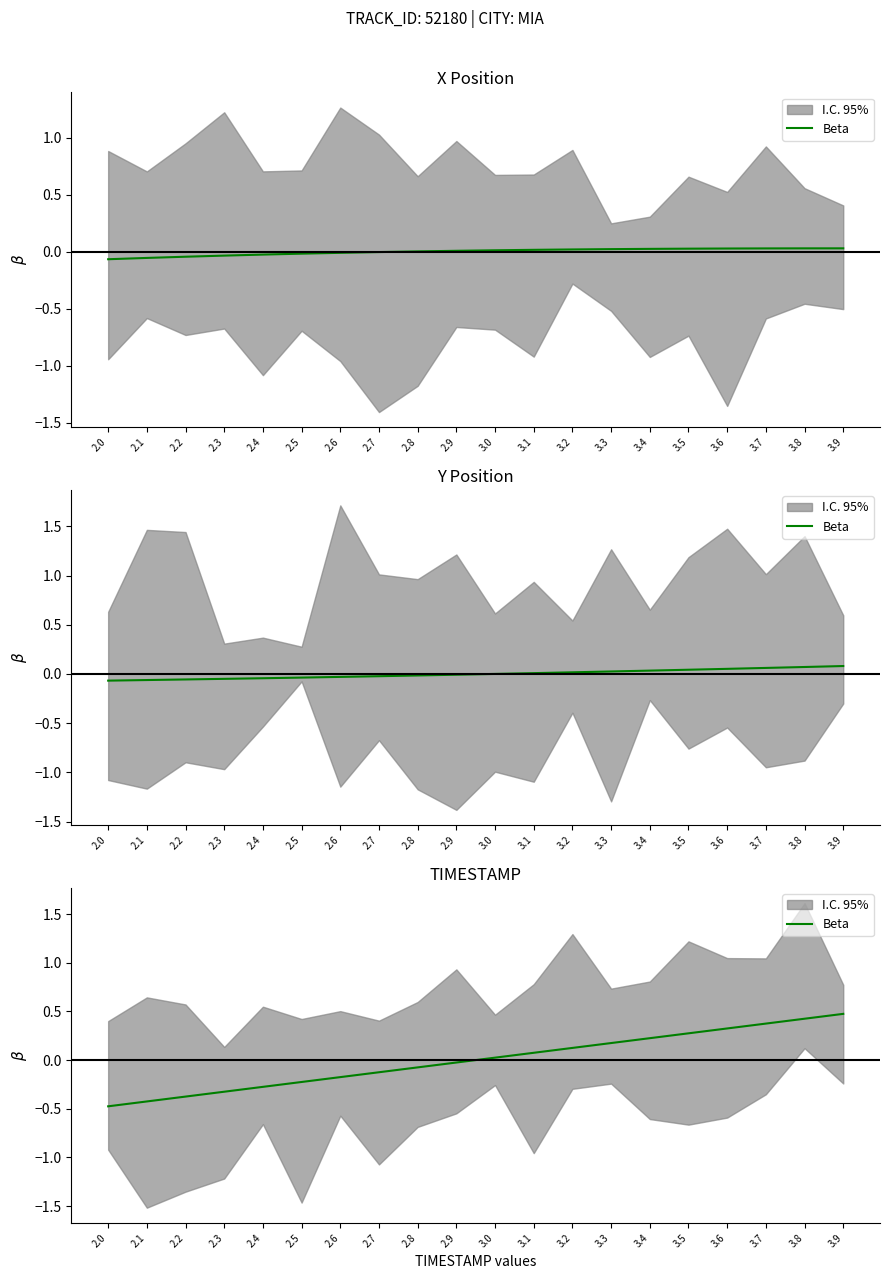

How many values are below 0?

10